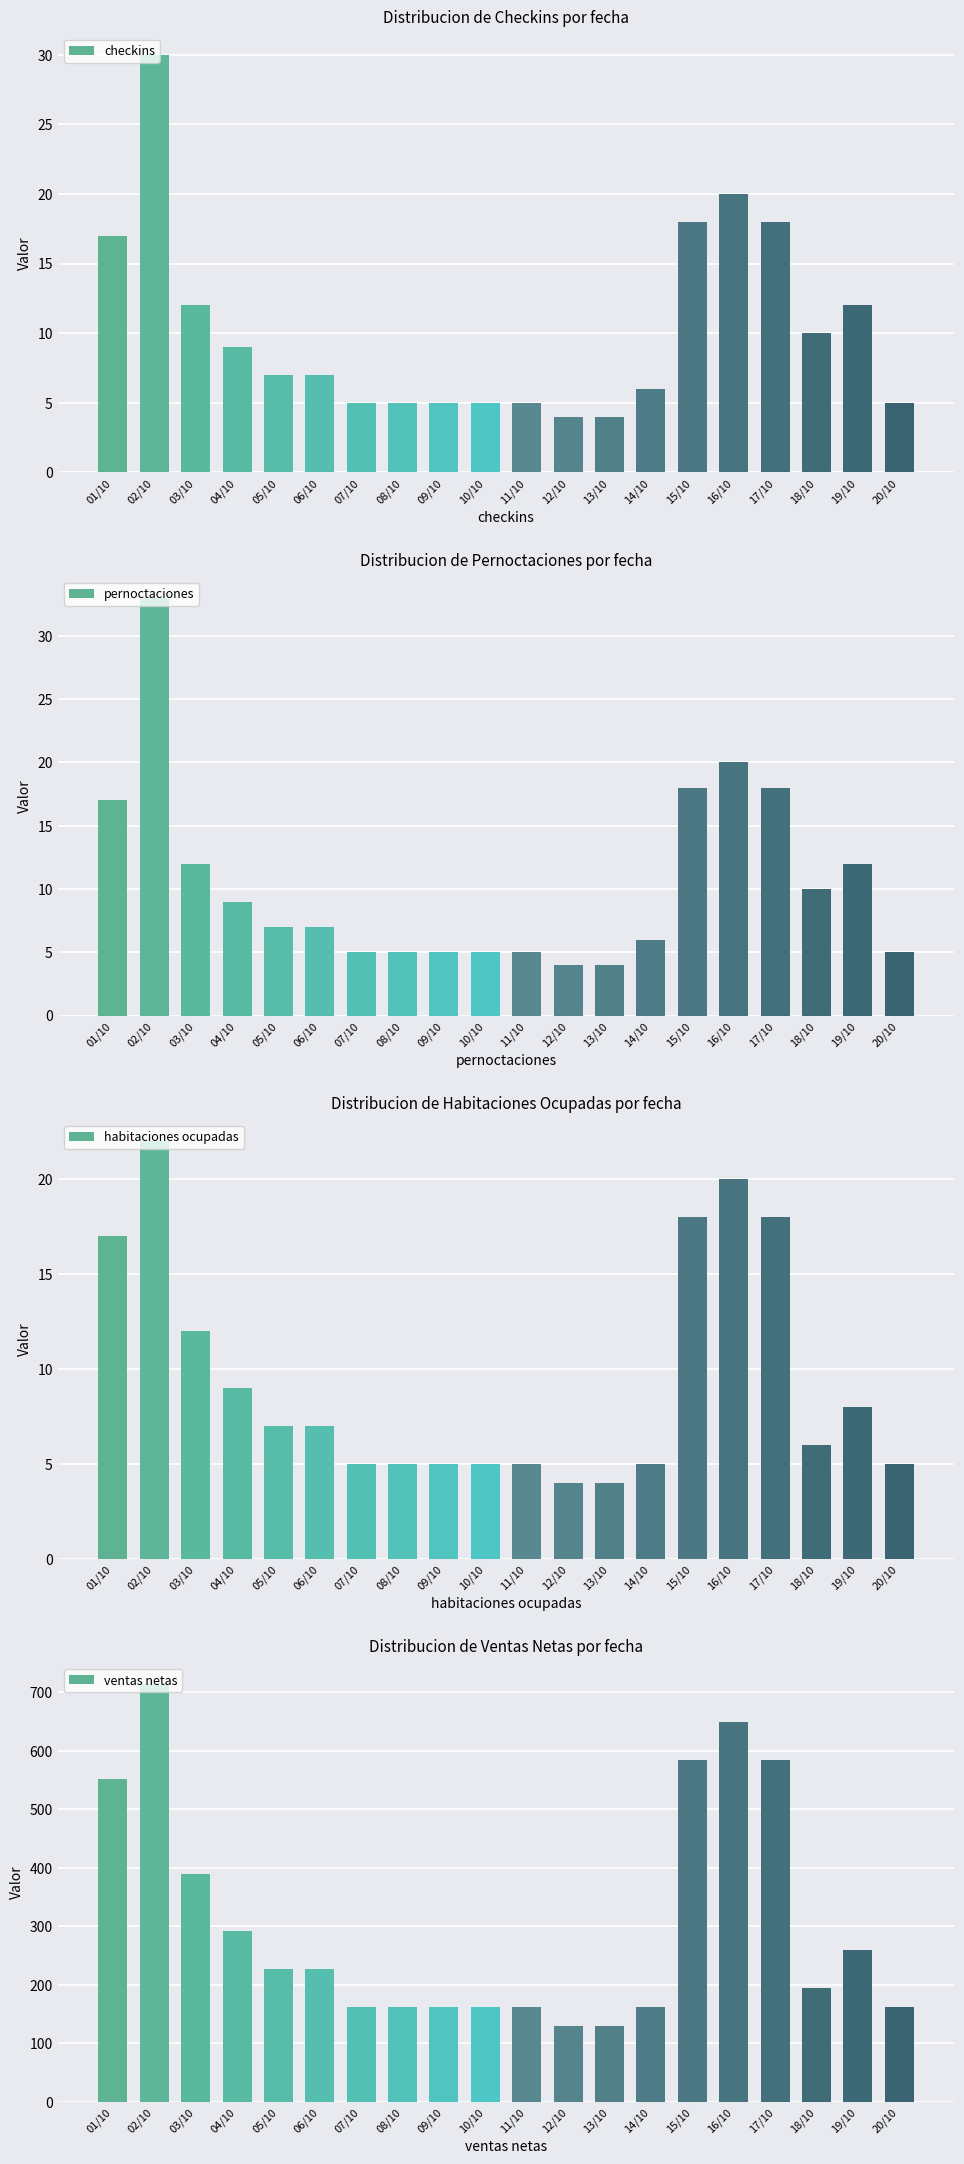

What is the difference between the highest and lowest values at 01/10?

535.5